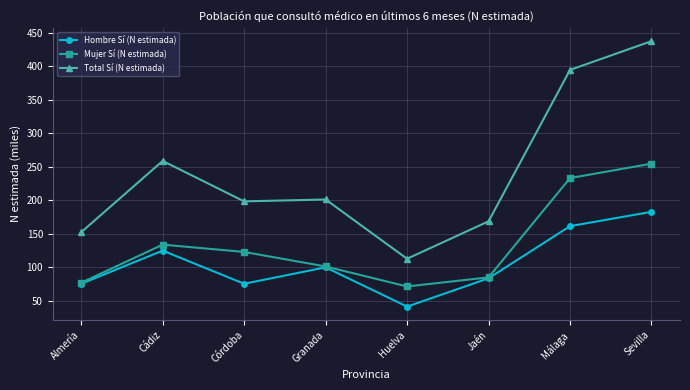

What is the greatest value displayed?

437.3